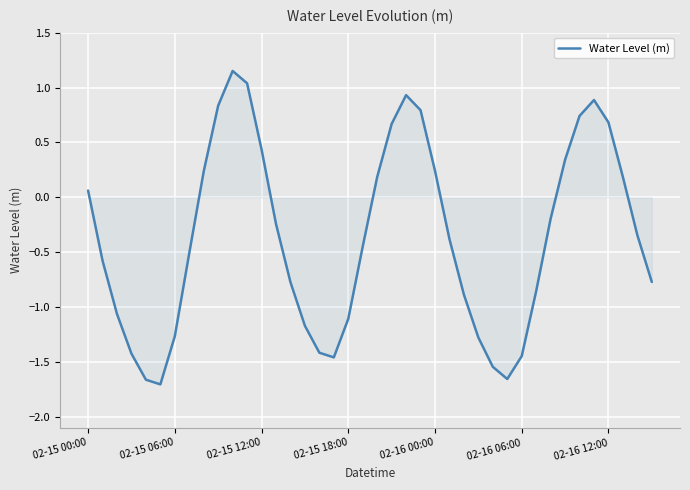

What is the difference between the maximum and minimum values?

2.9